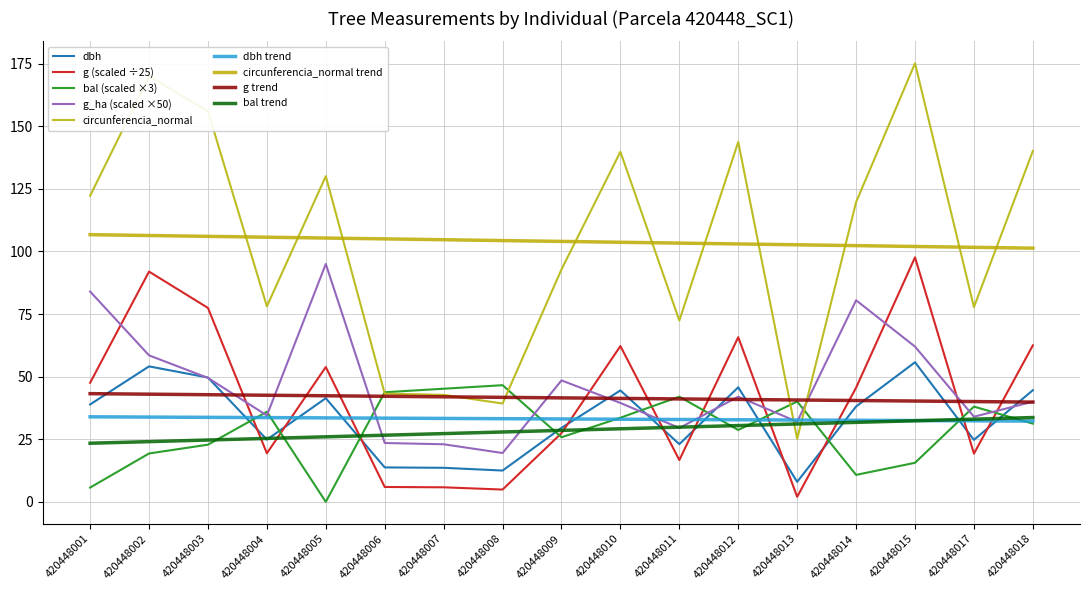

Does the chart have visible grid lines?

Yes